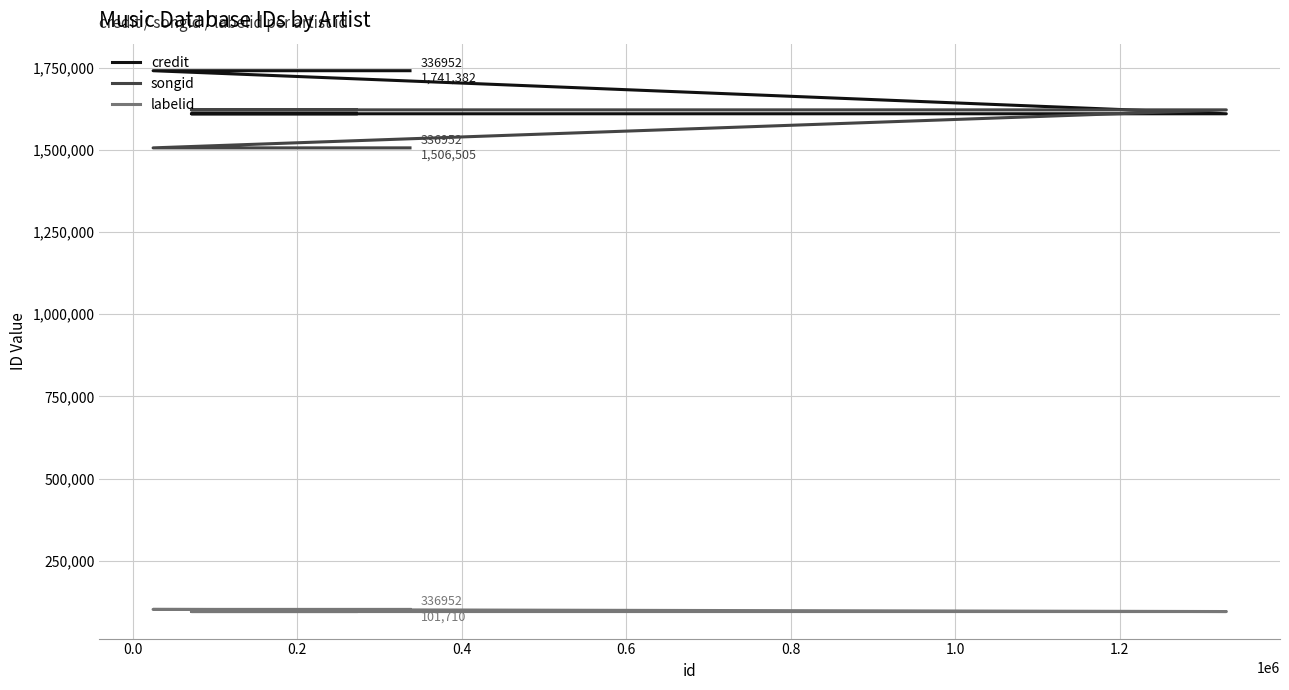

Which series has the largest total across all categories?

credit